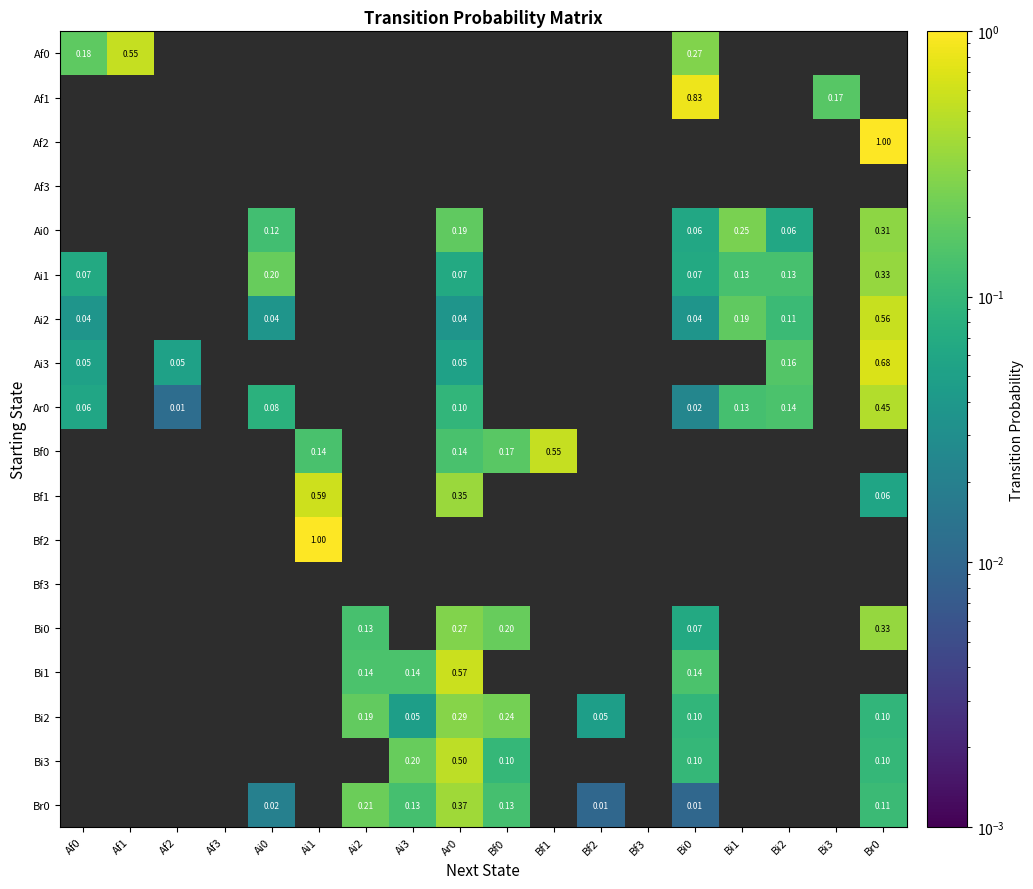

Which series changed the most between Ai2 and Bi0?

Br0